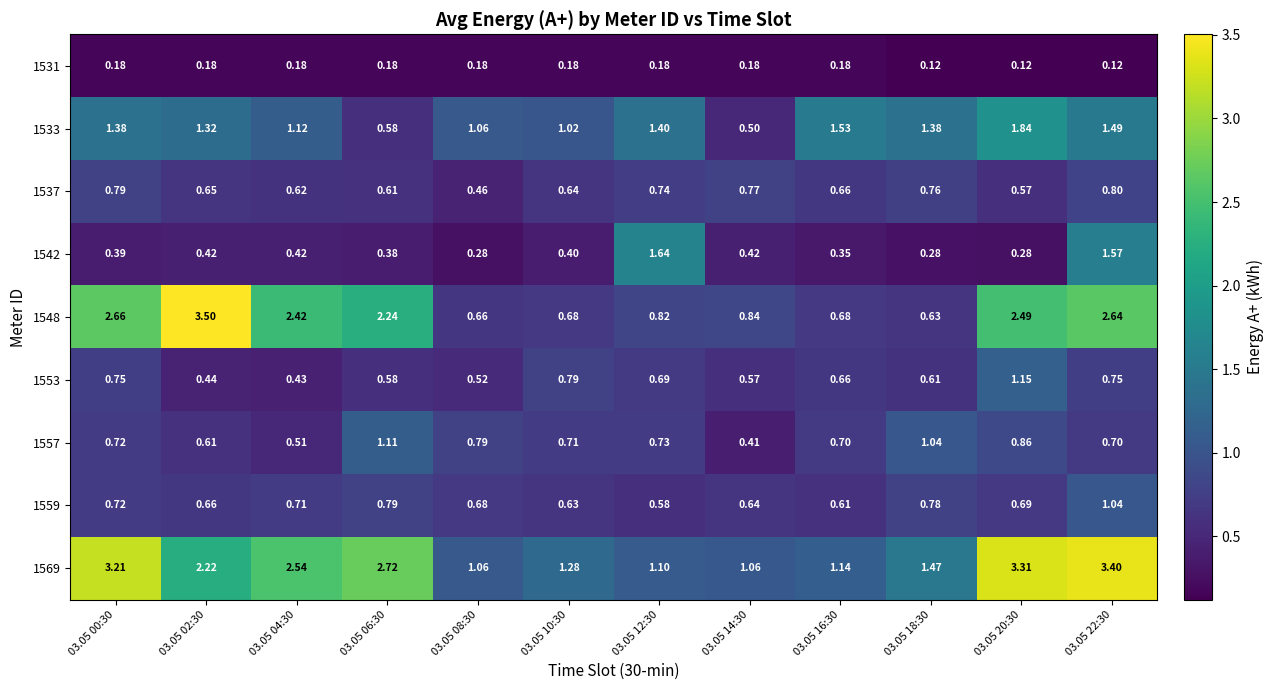

Is the value of 1537 at 03.05 06:30 greater than the value of 1533 at 03.05 10:30?

No